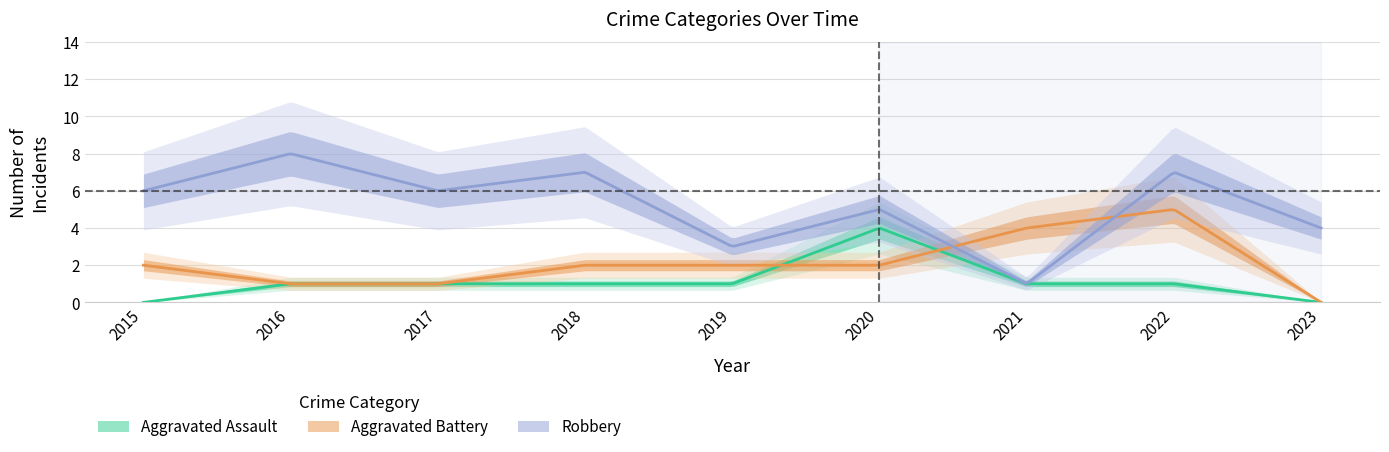

What is the difference between the maximum and minimum values in the Aggravated Assault series?

4